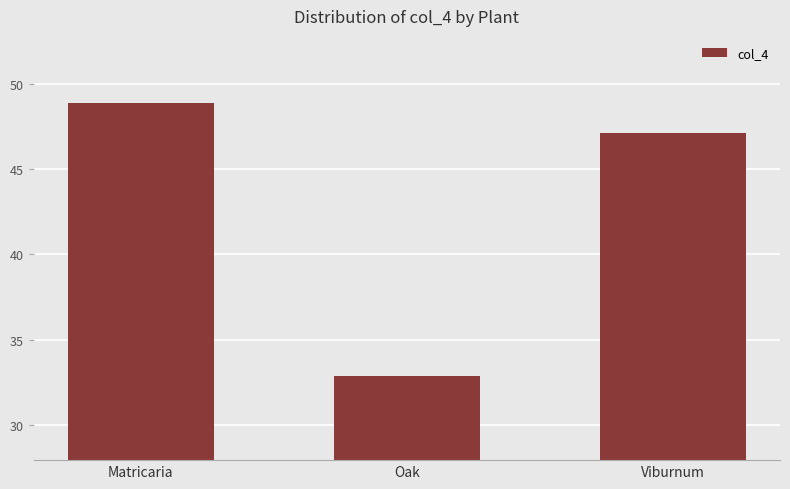

What is the ratio of the value at Viburnum to the value at Oak?

1.4